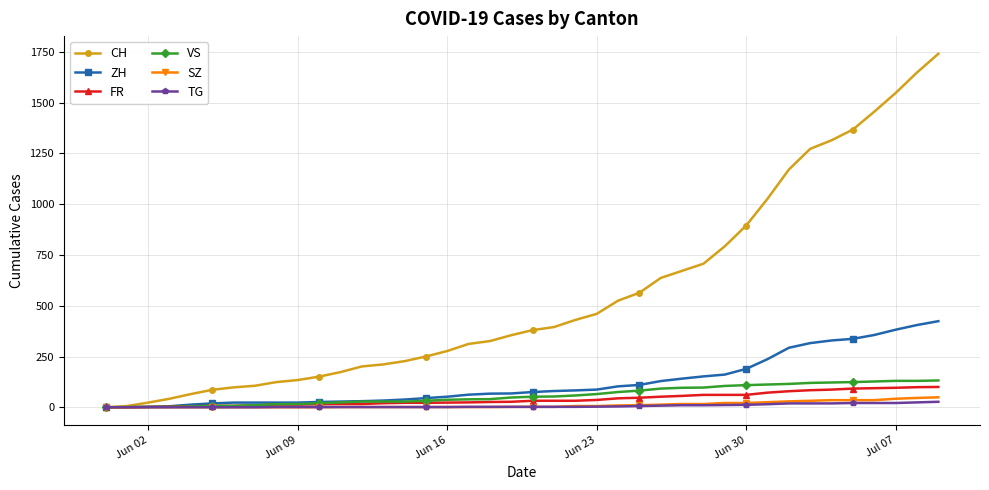

What is the maximum value shown in the chart?

1741